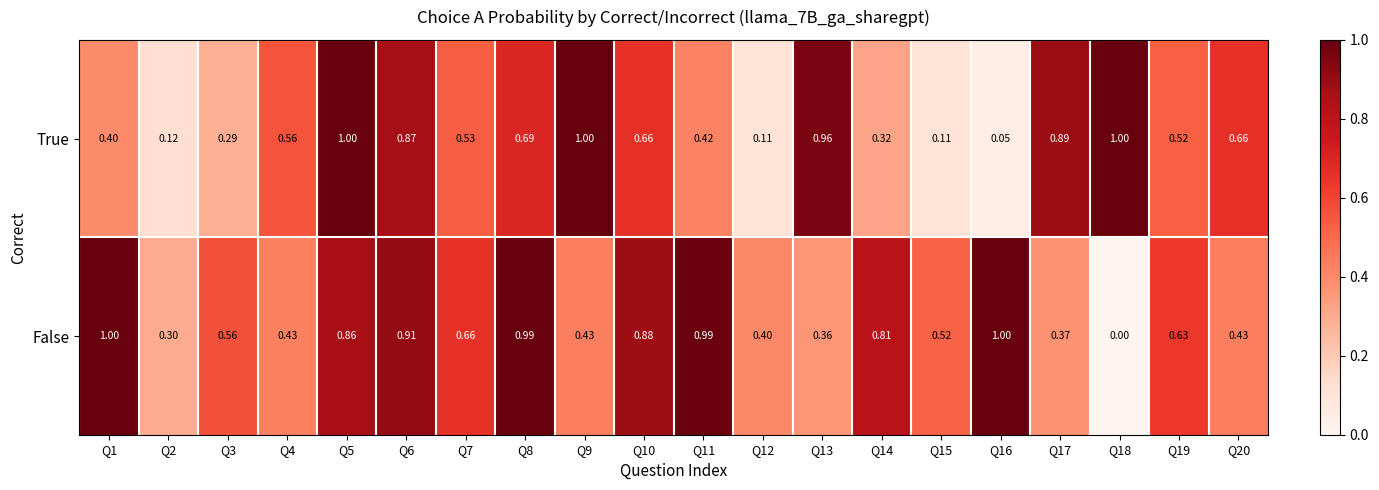

Which series has the widest spread of values?

False